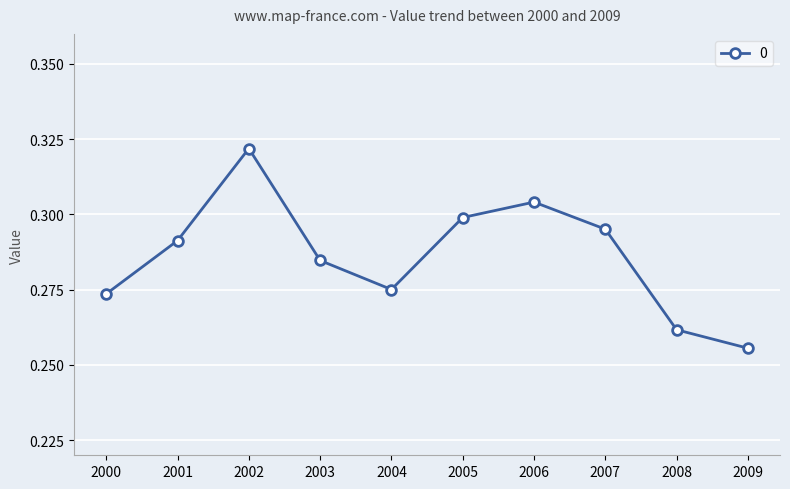

At which category does the data reach its first local valley?

2004